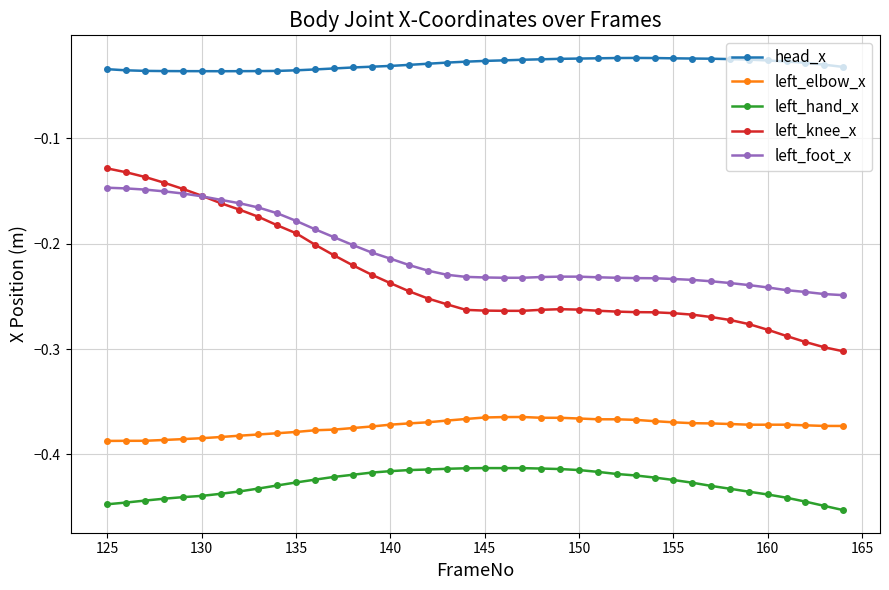

Which series has the largest range (max minus min)?

left_knee_x